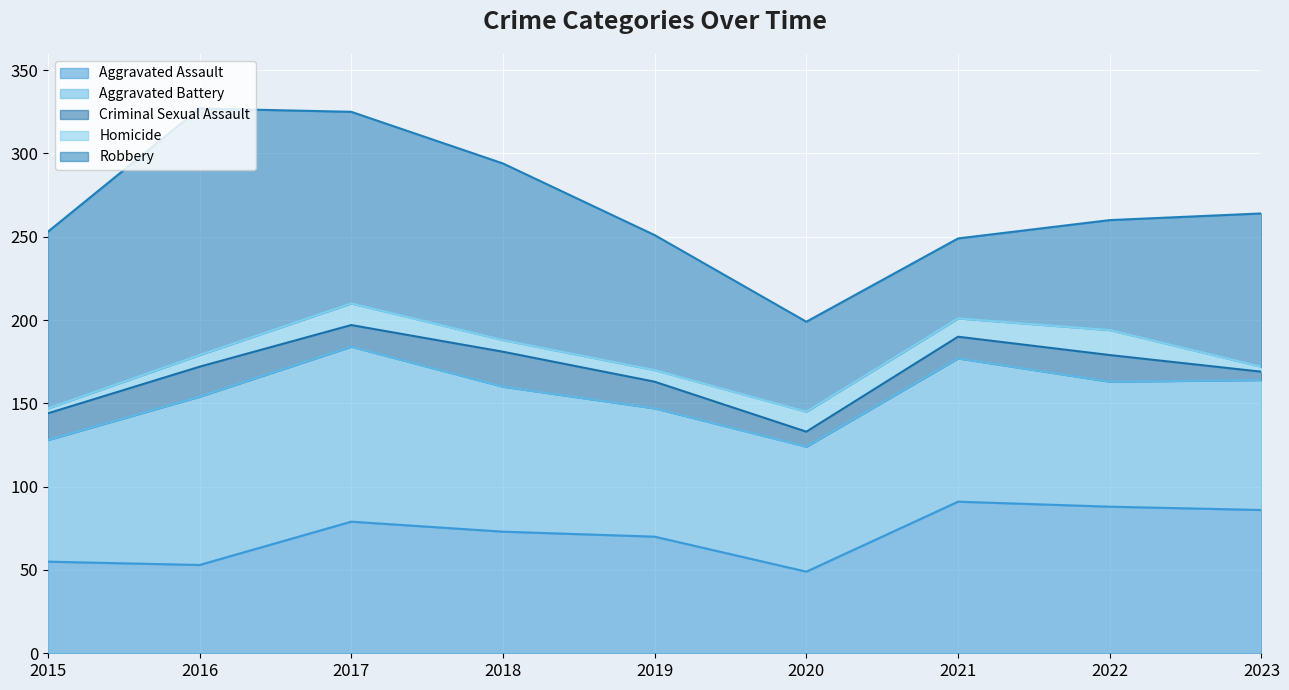

Which series changed the most between 2020 and 2021?

Aggravated Assault